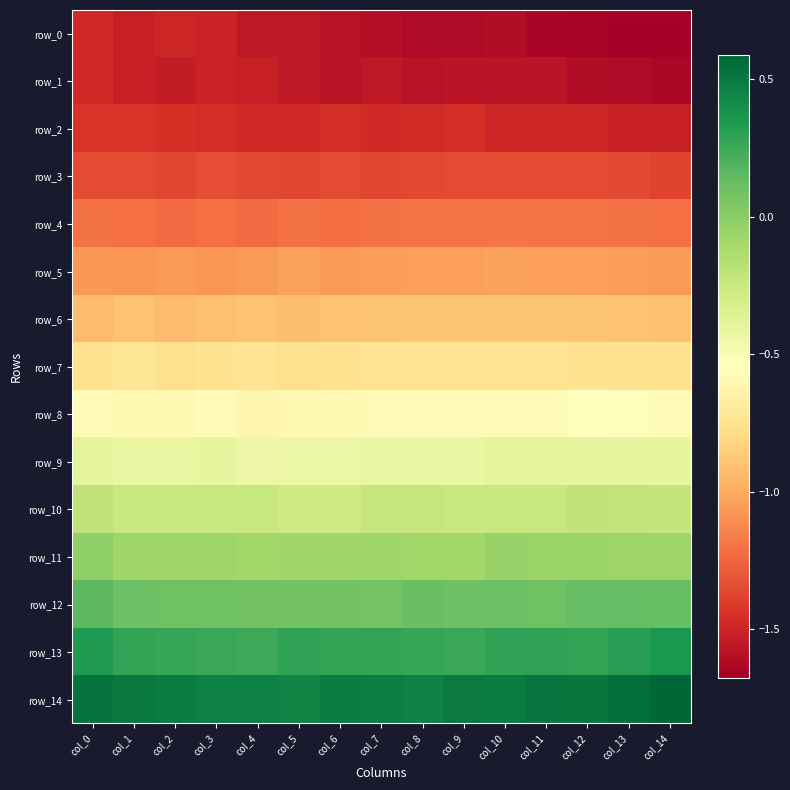

The row_12 series shows 0.1 at col_2. True or false?

True